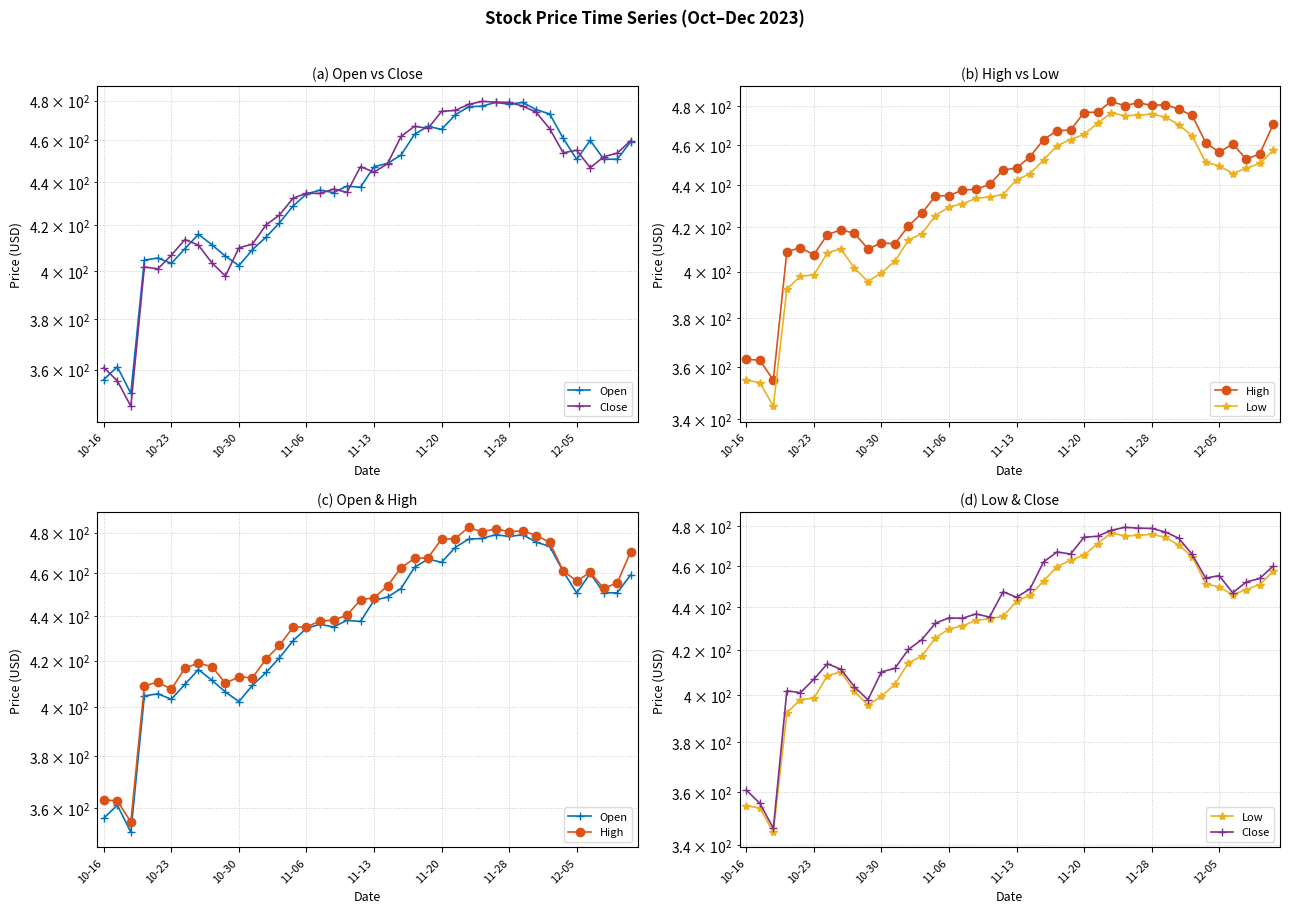

What is the difference between the maximum and second lowest values in the Low series?

122.7